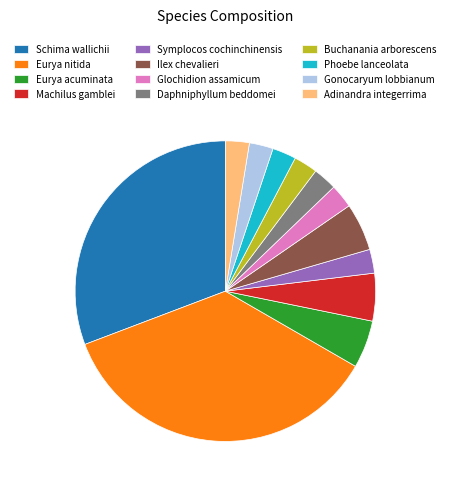

Is there any slice that represents more than half of the pie?

No